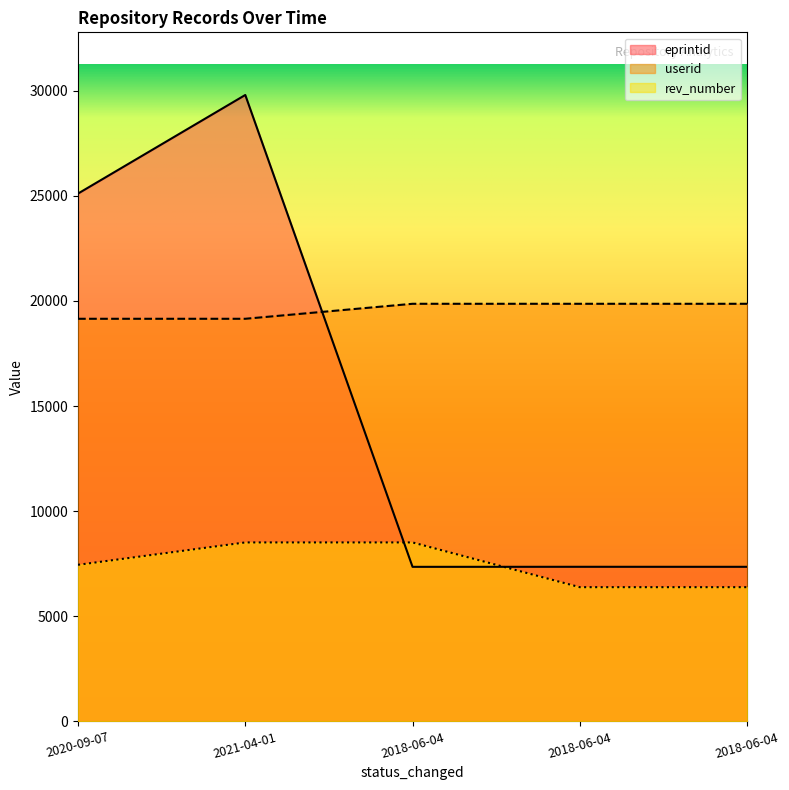

Reading left to right, list all the values displayed in this chart.

eprintid: 25107.6	29796.9	7352.1	7354.2	7353.2
rev_number: 7449.2	8513.4	8513.4	6385.1	6385.1
userid: 19151.4	19151.4	19864.6	19864.6	19864.6